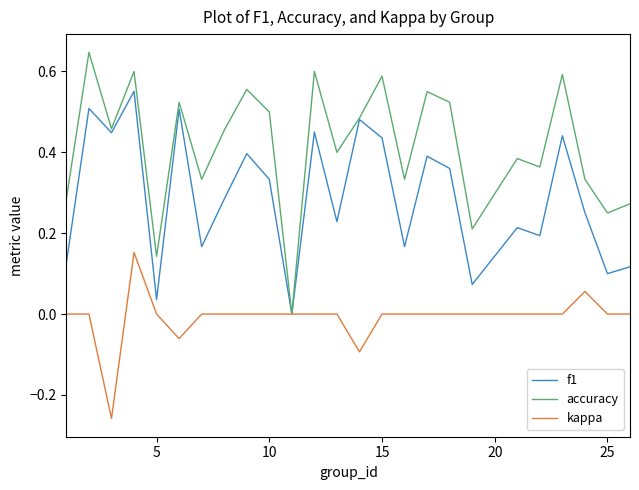

Rank the series by their average value, from lowest to highest.

kappa, f1, accuracy